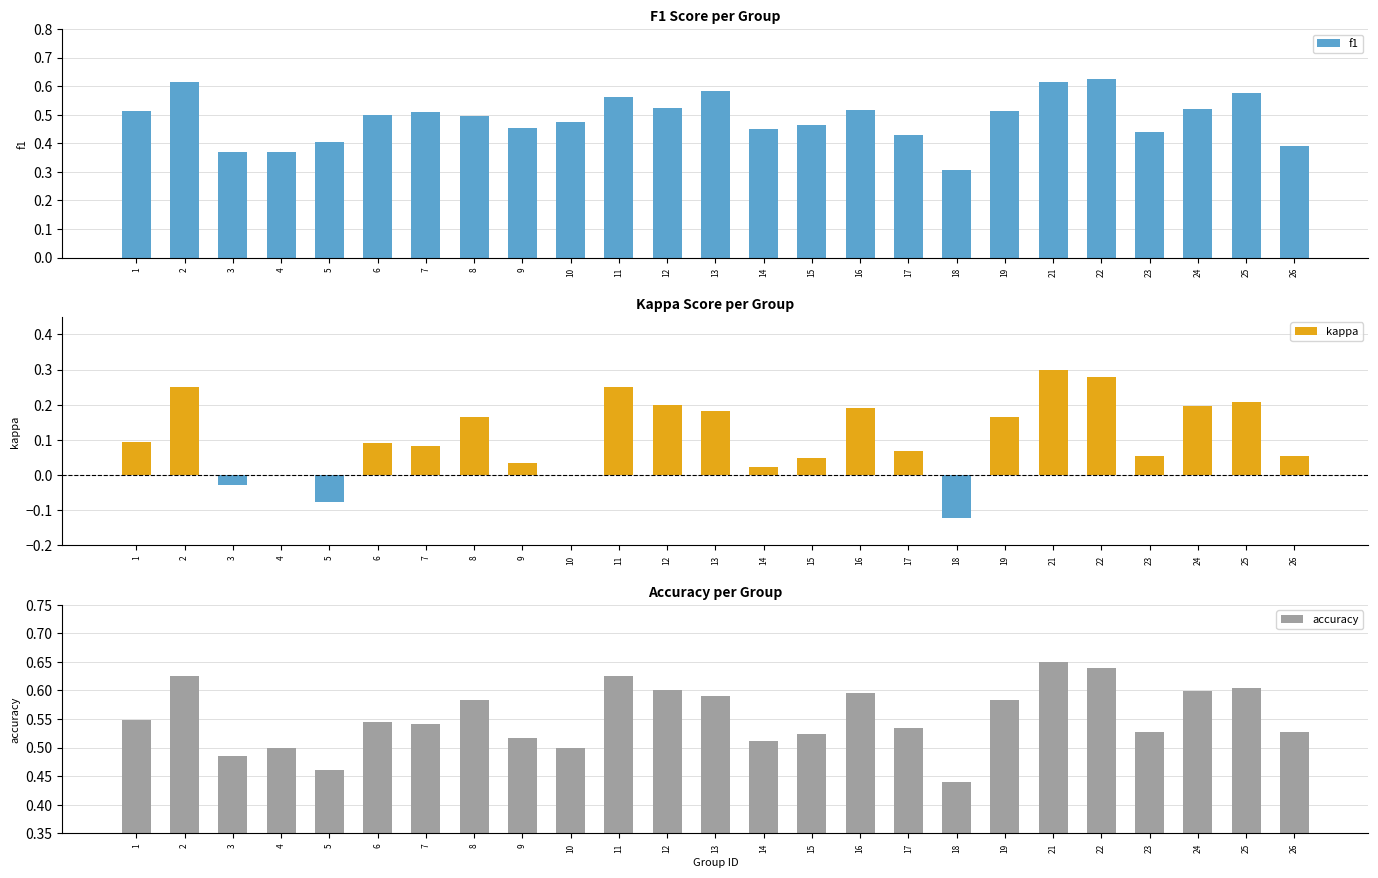

Which series has the largest total across all categories?

accuracy